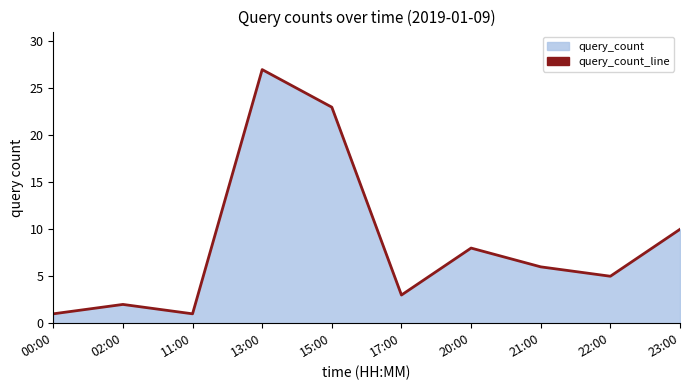

List the labels in order of value, largest first.

13:00, 15:00, 23:00, 20:00, 21:00, 22:00, 17:00, 02:00, 00:00, 11:00